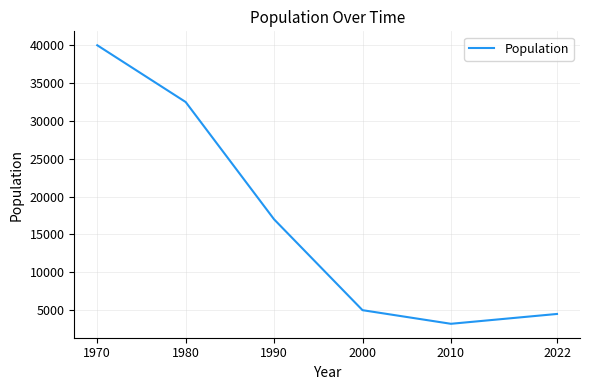

What is the sum of all values?

102200